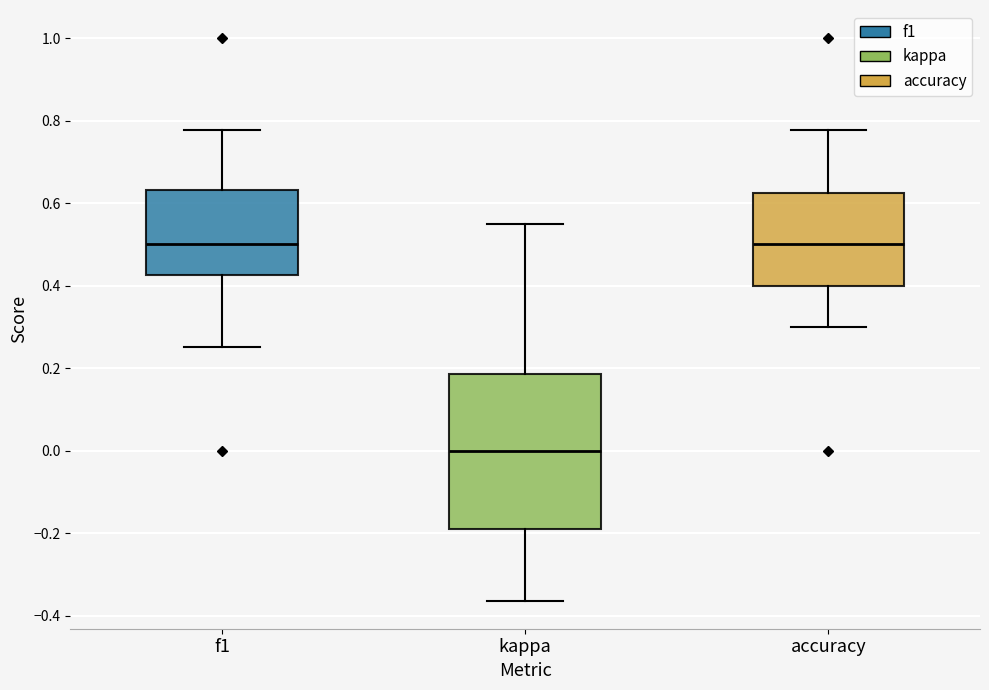

Reading left to right, read every box against the y-axis: the position of its median line, the range the box covers, and the ends of its whiskers. The values are not printed on the chart, so give them approximately, as read against the axis.

f1: median 0.50, box 0.42 to 0.64, whiskers 0.26 to 0.78
kappa: median 0.00, box -0.20 to 0.18, whiskers -0.36 to 0.56
accuracy: median 0.50, box 0.40 to 0.62, whiskers 0.30 to 0.78